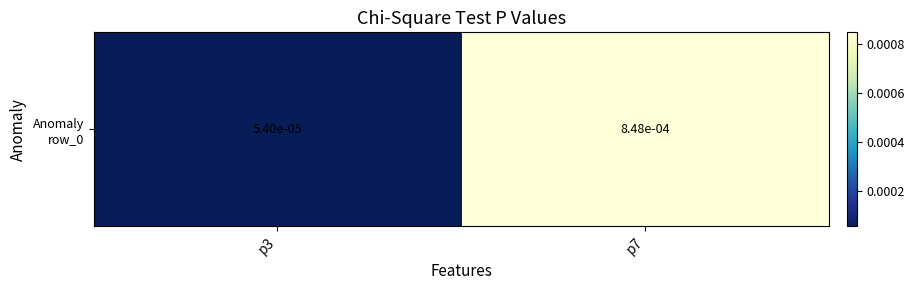

The value at p3 is 0.0. True or false?

False